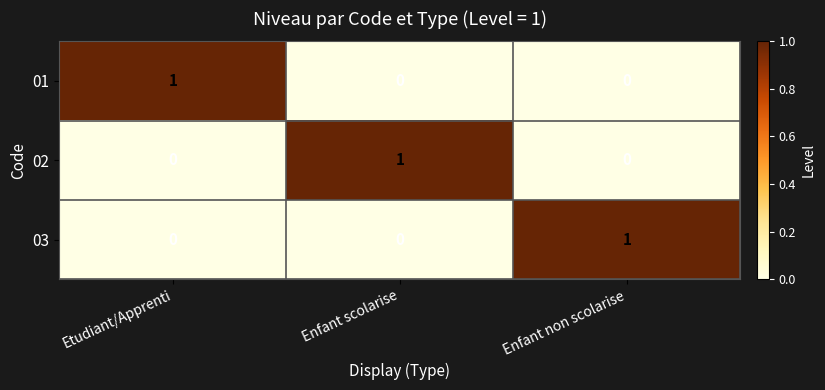

Count the 03 values in the range 0 to 1.

3